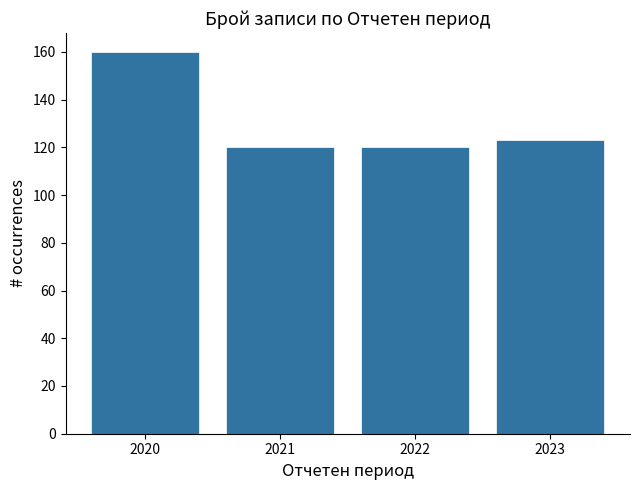

Reading left to right, extract all data points from this chart.

2020=160	2021=120	2022=120	2023=123